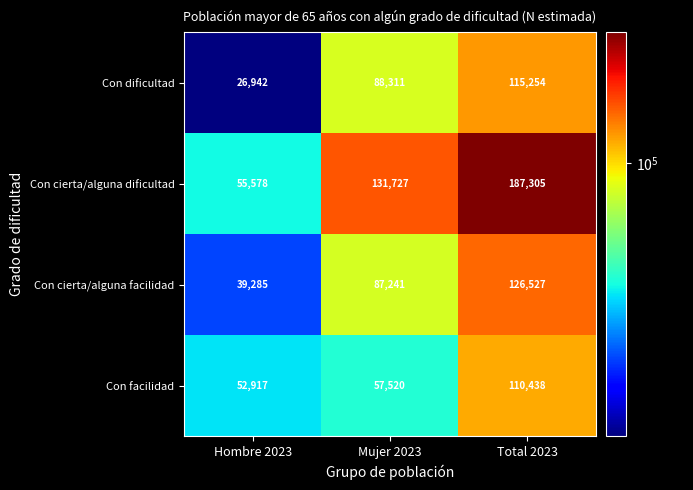

Rank the series by their maximum value, from lowest to highest.

Con facilidad, Con dificultad, Con cierta/alguna facilidad, Con cierta/alguna dificultad